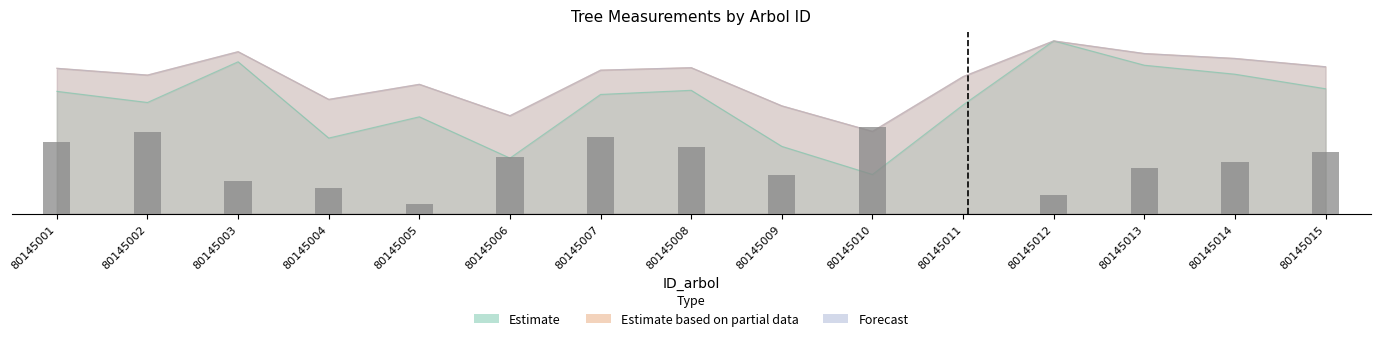

How many values are below 8?

7